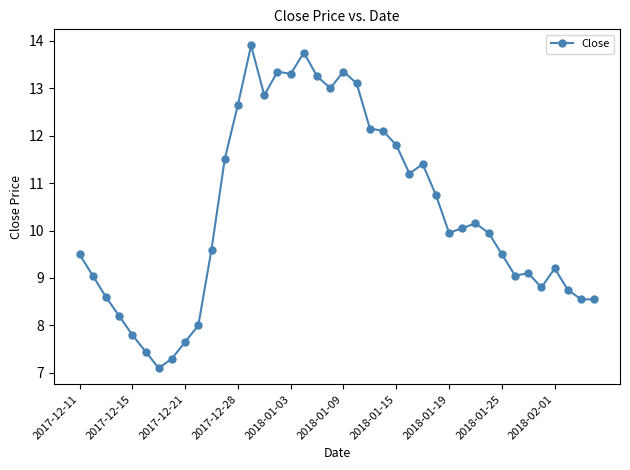

What is the value of the 35th point from the left?

9.1